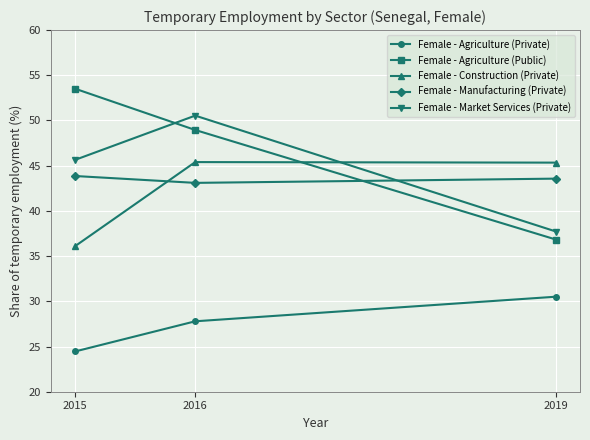

Which series changed the most between 2015 and 2016?

Female - Construction (Private)